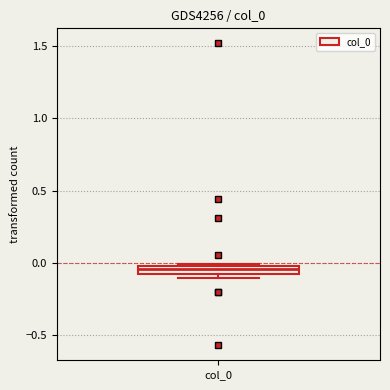

Where is the upper edge of the box for col_0 on the y-axis? The values are not printed on the chart, so give them approximately, as read against the axis.

0.00